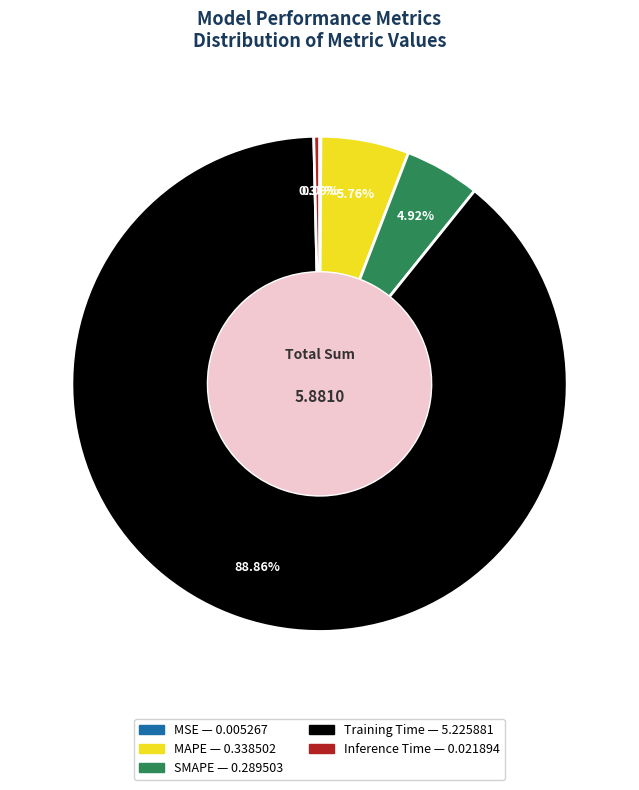

Combined, do Training Time and SMAPE account for over 50%?

Yes